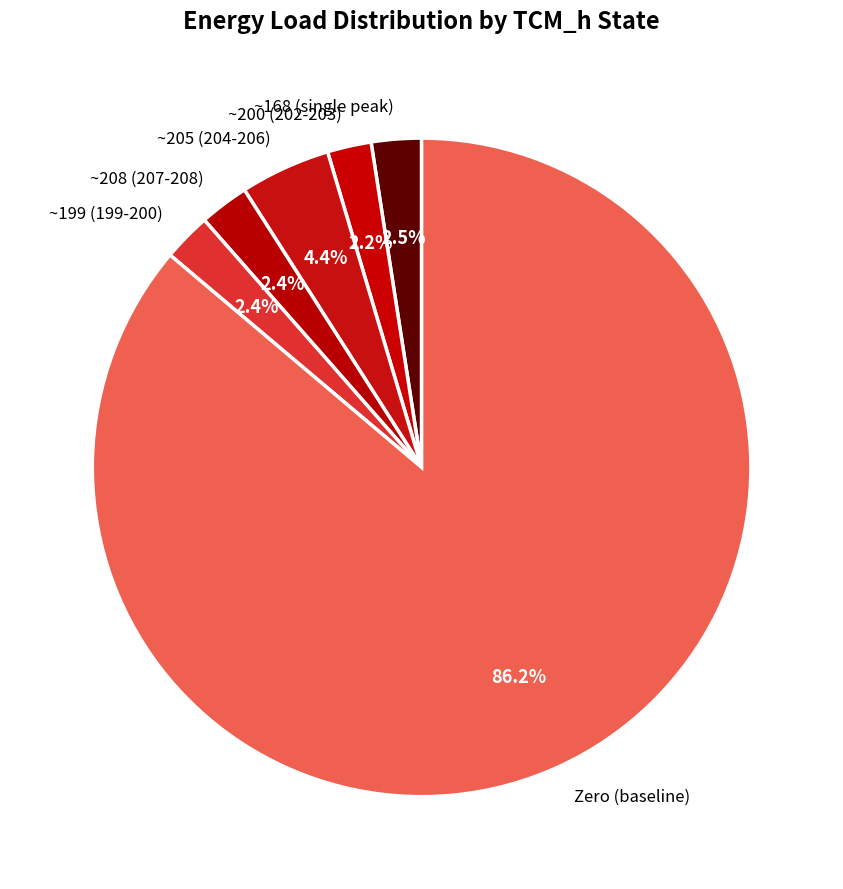

Is the sum of ~200 (202-203) and ~205 (204-206) greater than half?

No